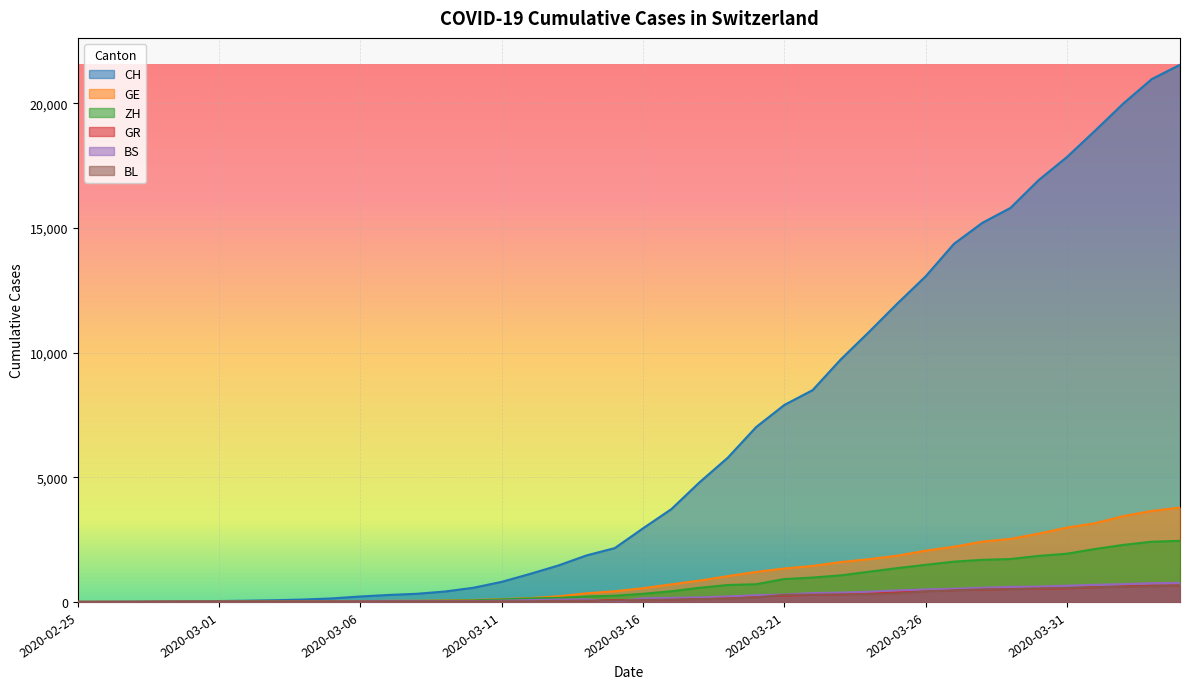

Which category has the highest value in the CH series?

2020-04-04